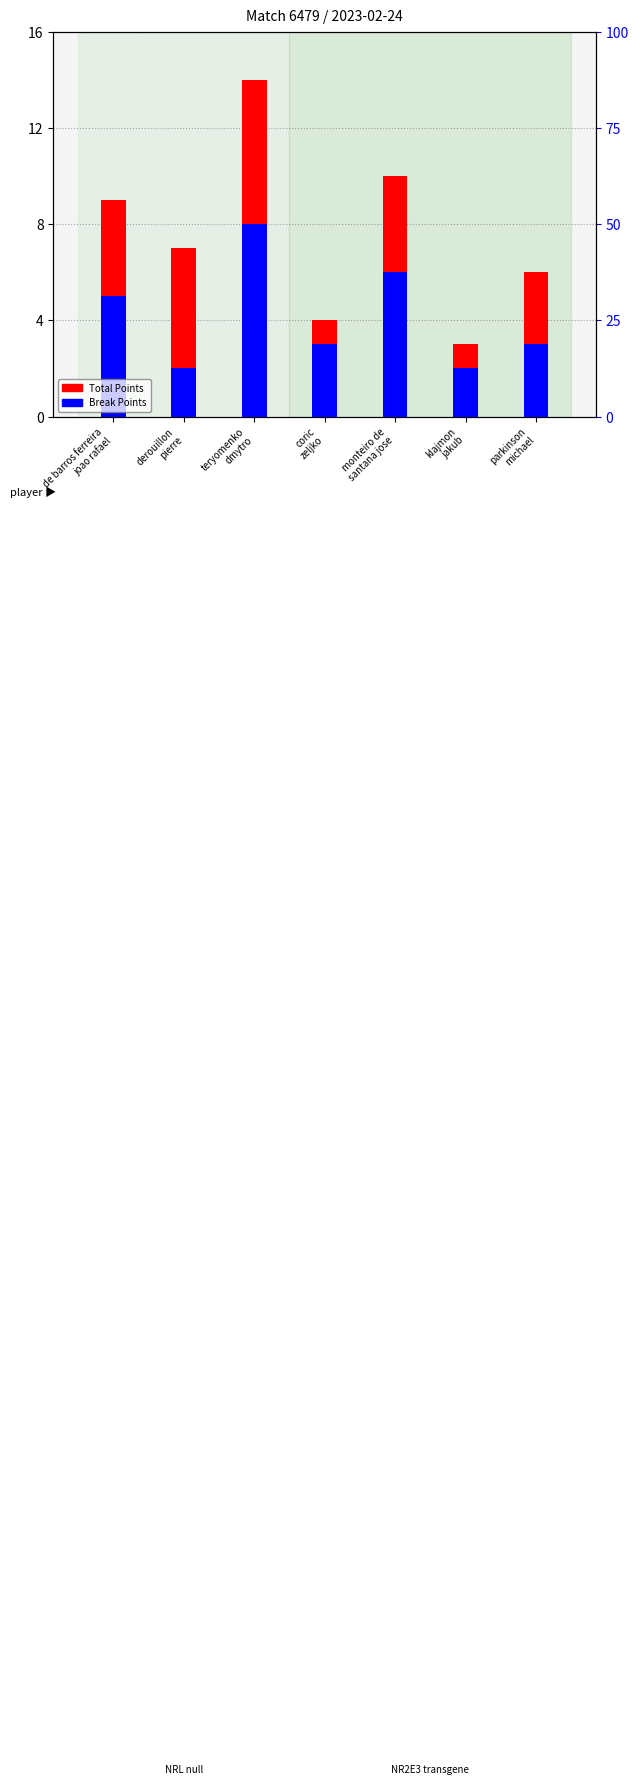

At which label does Total Points reach its minimum?

klajmon
jakub